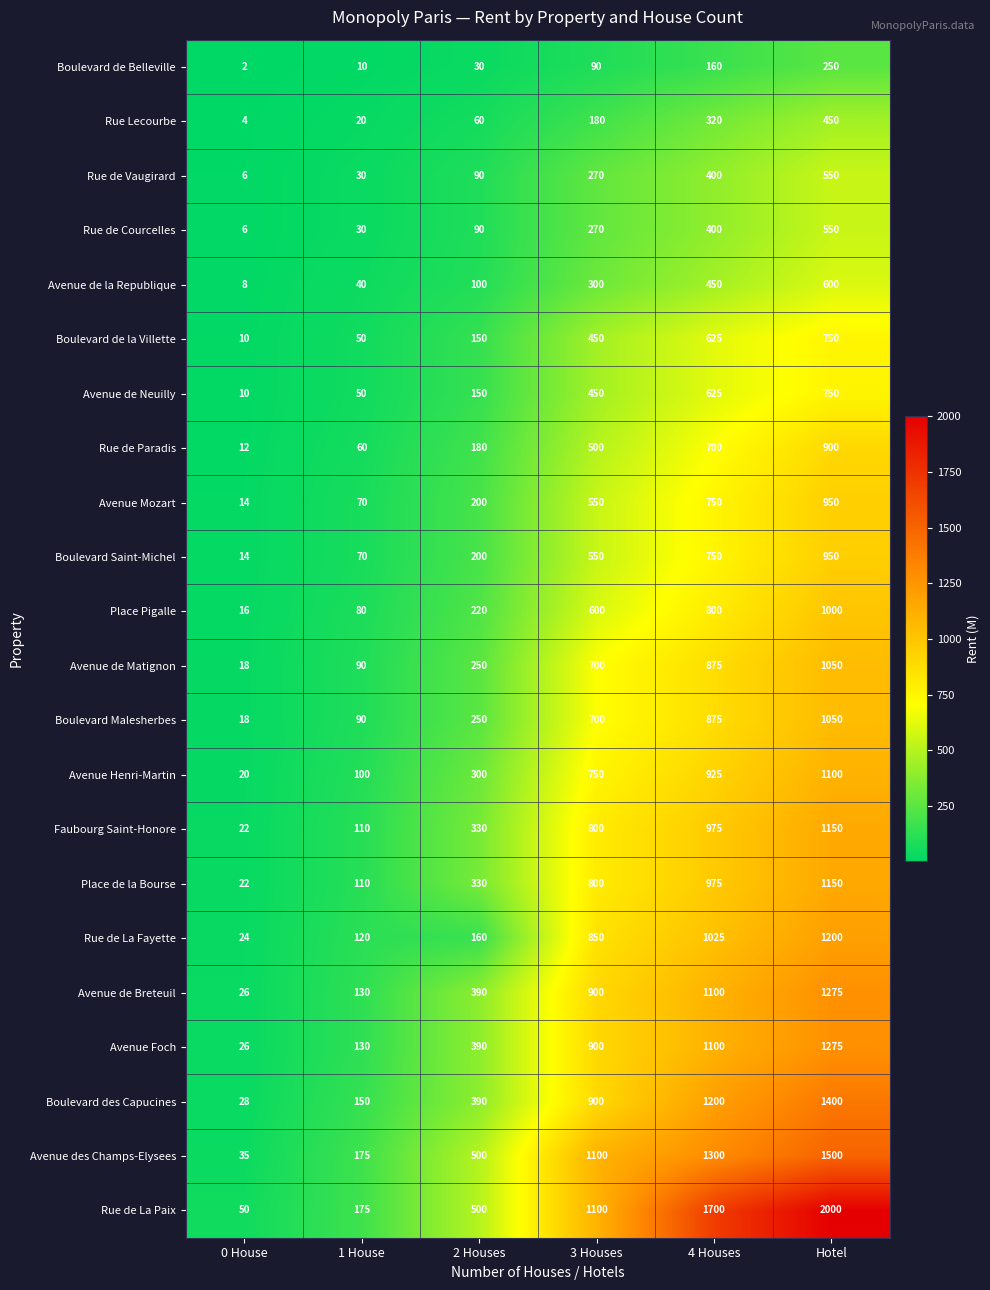

The value of Boulevard Malesherbes at 1 House is 90. True or false?

True